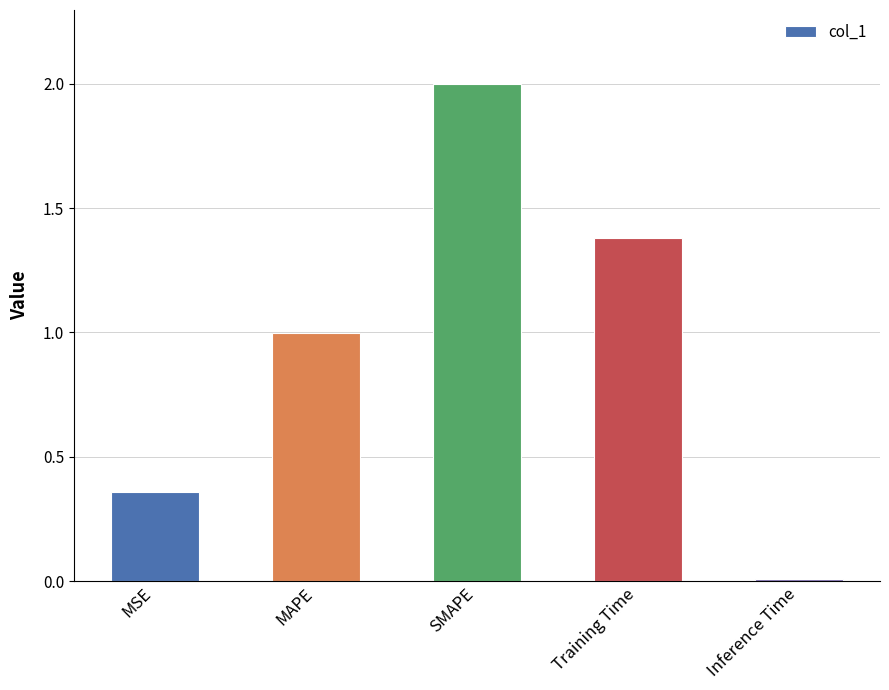

Which label corresponds to the smallest value in the chart?

Inference Time